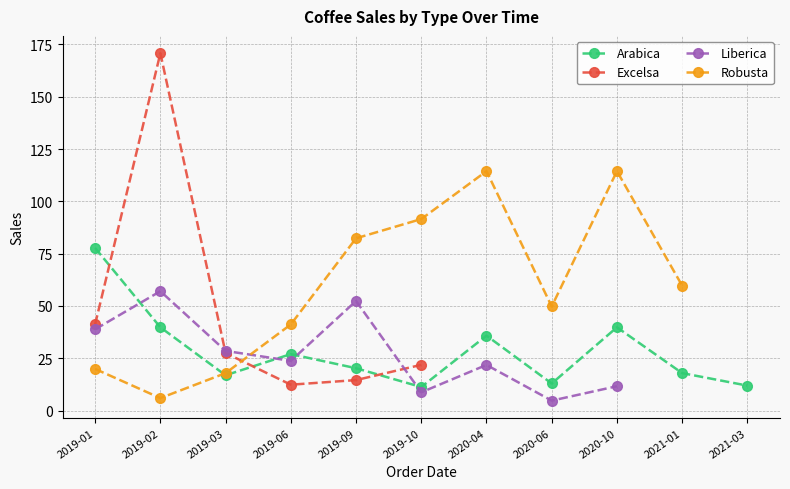

Where do Liberica and Arabica first cross each other?

2019-01 and 2019-02